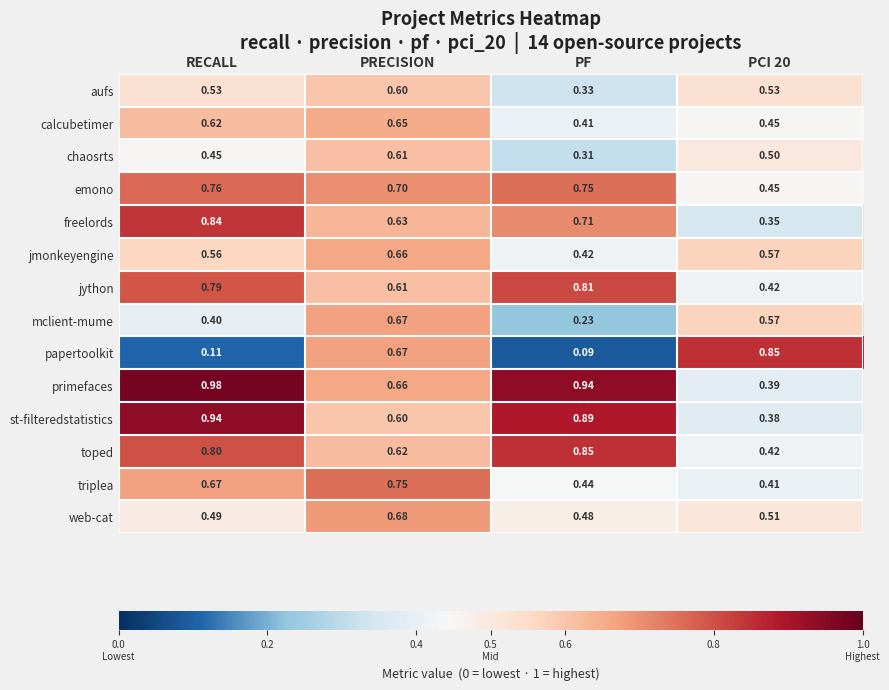

At how many categories does at least one series exceed 0?

4